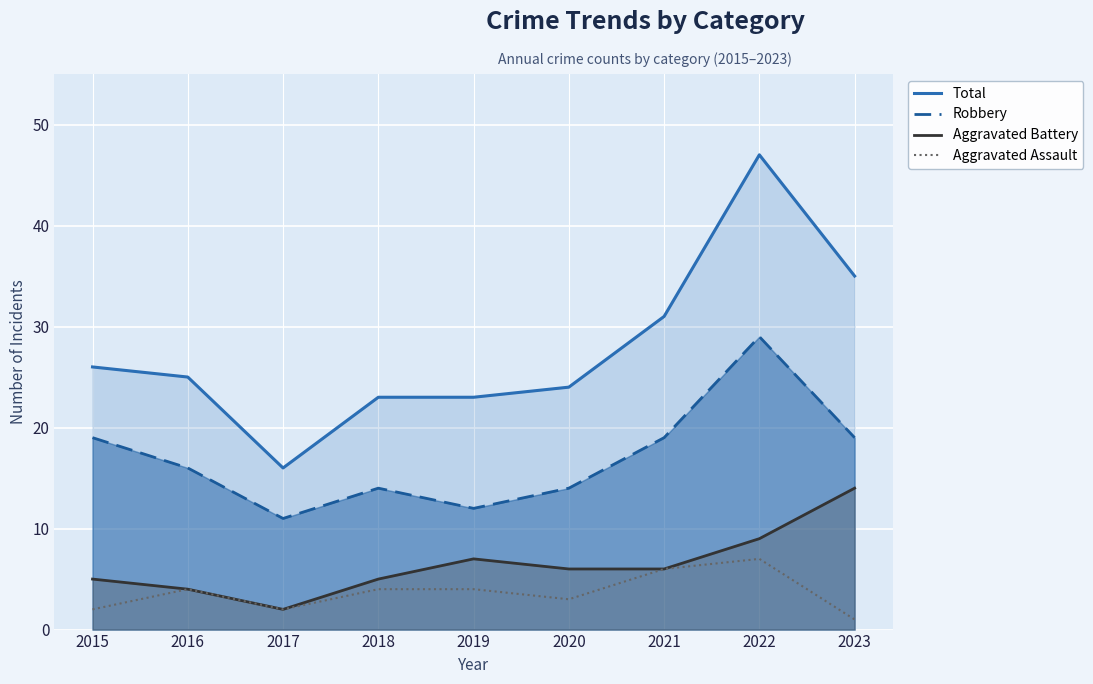

Reading left to right, extract all data points from this chart.

Total: 2015=26	2016=25	2017=16	2018=23	2019=23	2020=24	2021=31	2022=47	2023=35
Robbery: 2015=19	2016=16	2017=11	2018=14	2019=12	2020=14	2021=19	2022=29	2023=19
Aggravated Battery: 2015=5	2016=4	2017=2	2018=5	2019=7	2020=6	2021=6	2022=9	2023=14
Aggravated Assault: 2015=2	2016=4	2017=2	2018=4	2019=4	2020=3	2021=6	2022=7	2023=1